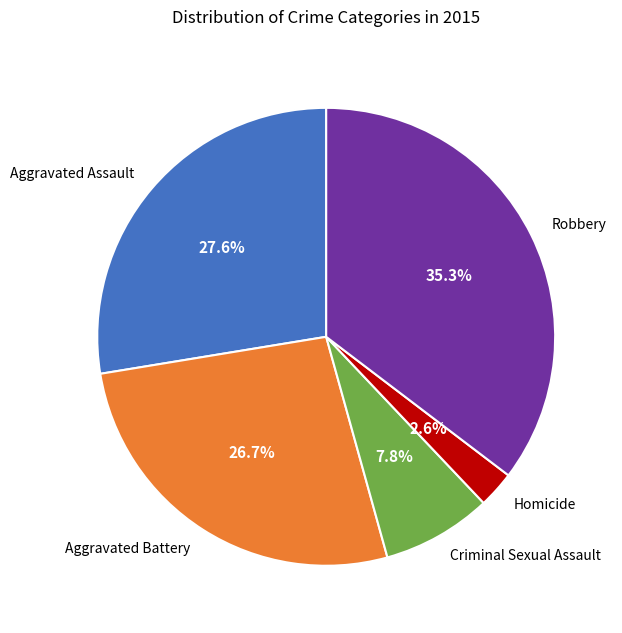

To the nearest percent, what portion does Robbery represent?

35%